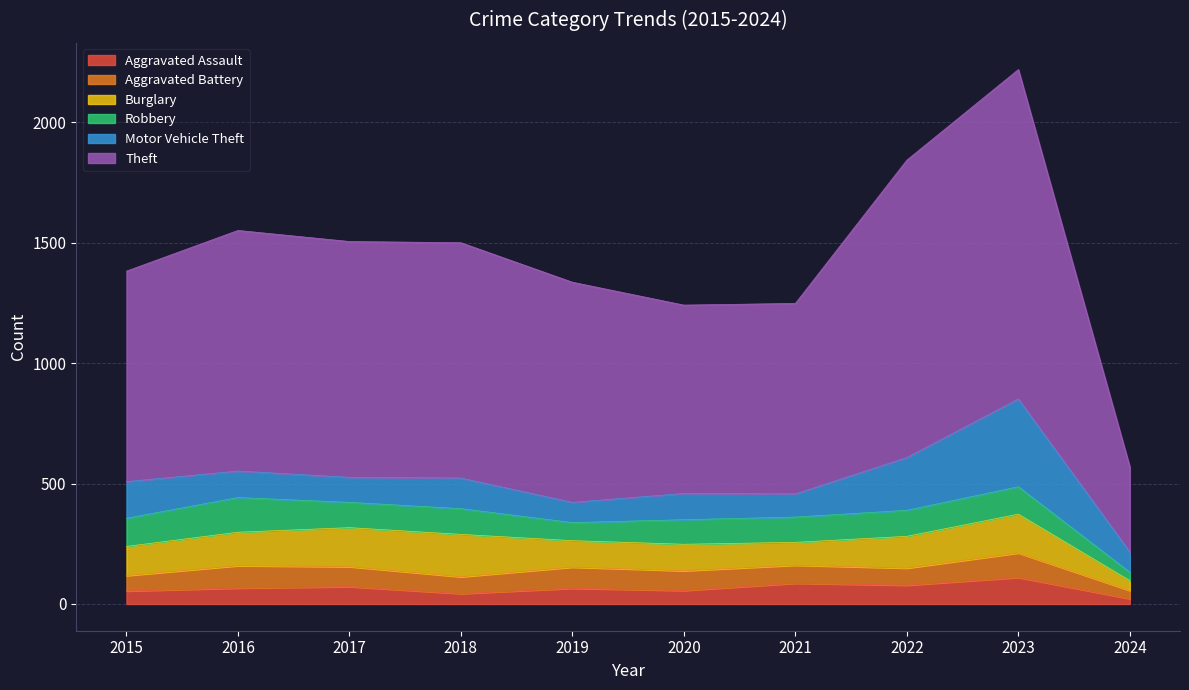

At which category is the sum across all series the highest?

2023